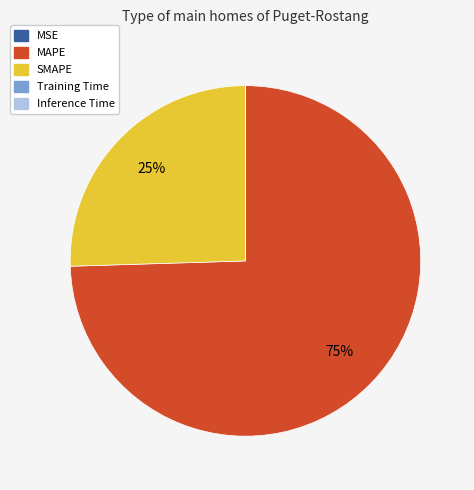

To the nearest percent, what portion does SMAPE represent?

25%